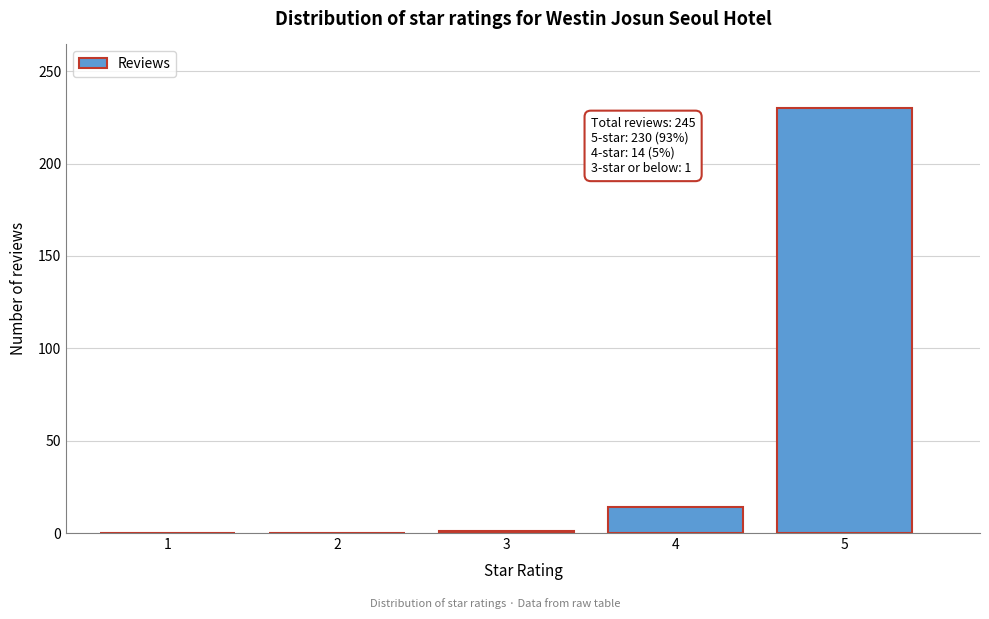

The value at 1 is 130. True or false?

False